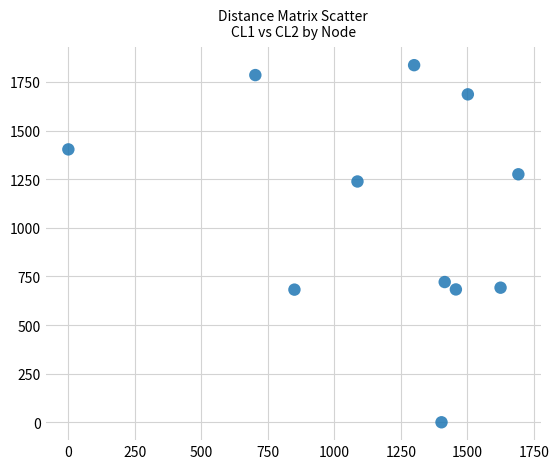

What is the average Y value?

1091